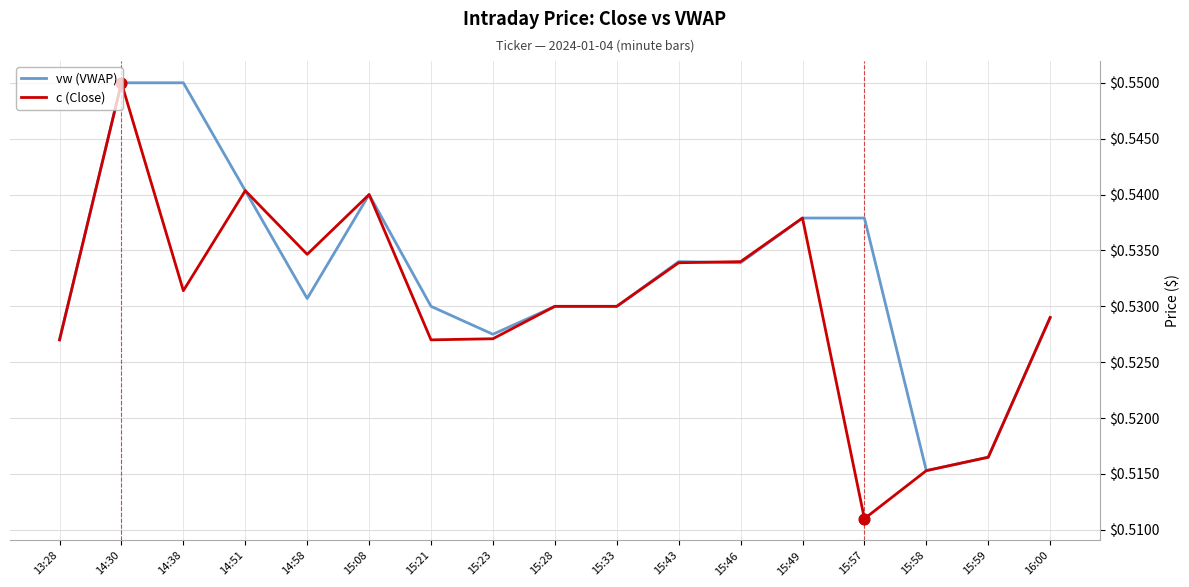

Is the value of vw (VWAP) at 14:38 greater than the value of c (Close) at 15:58?

Yes